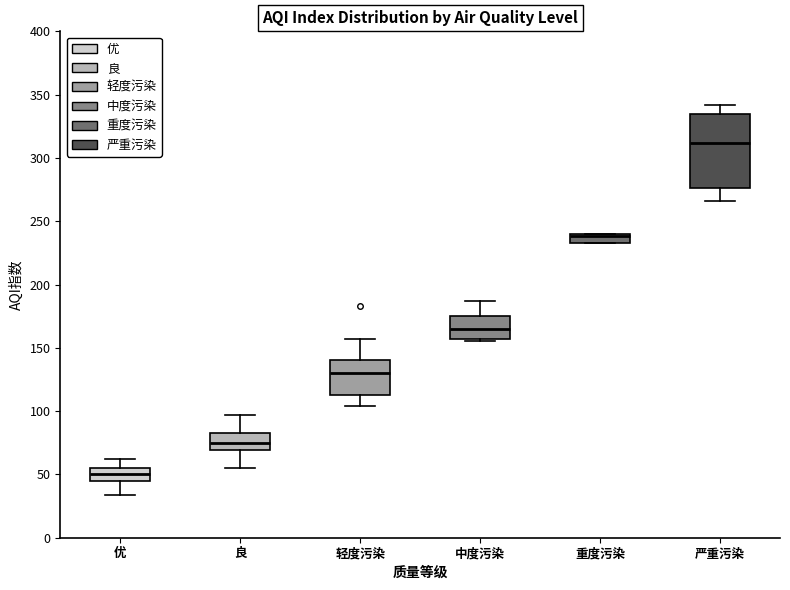

Which box is the tallest, from its lower edge to its upper edge?

严重污染